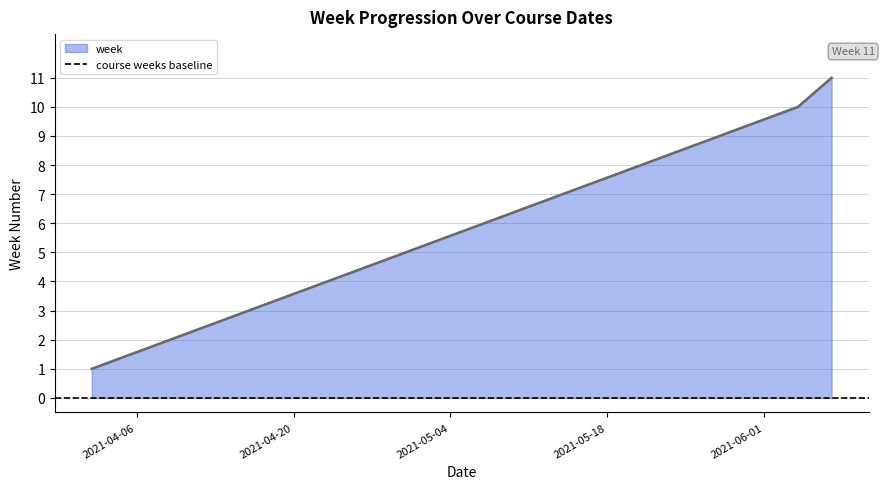

How many data points are above 6?

5